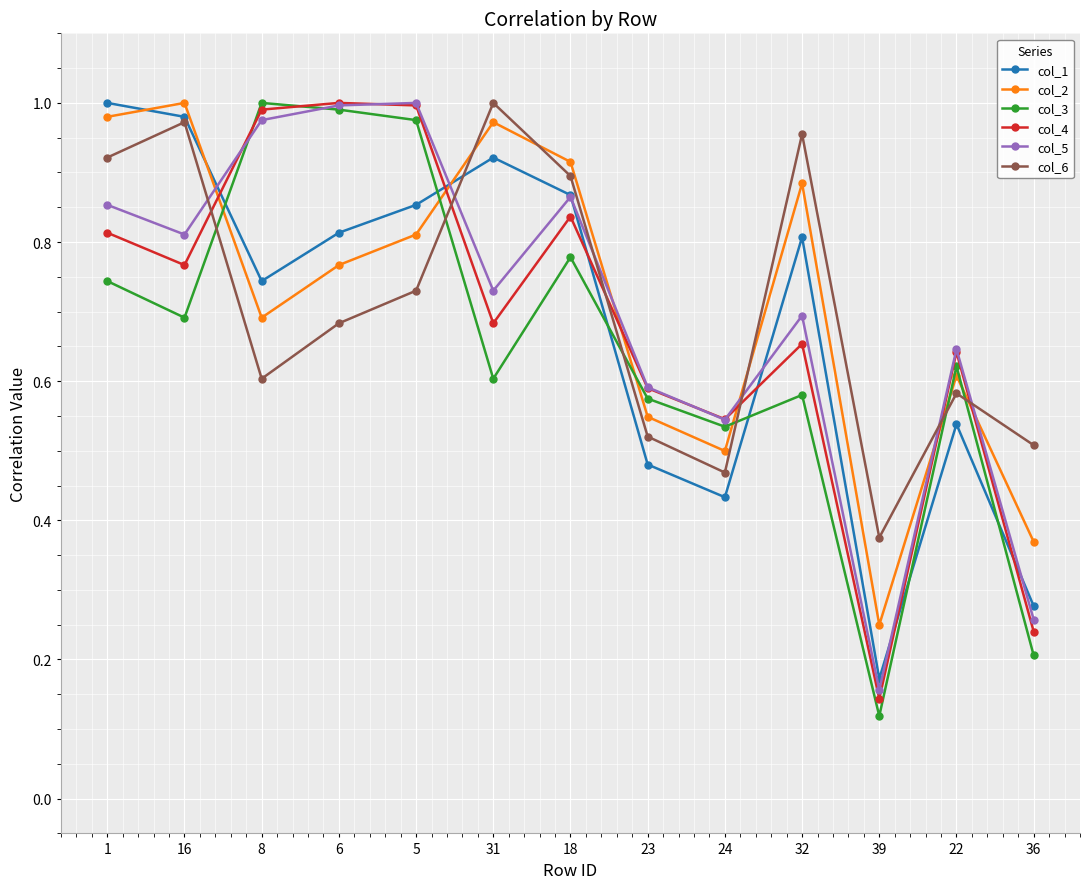

At how many categories does at least one series exceed 0?

13